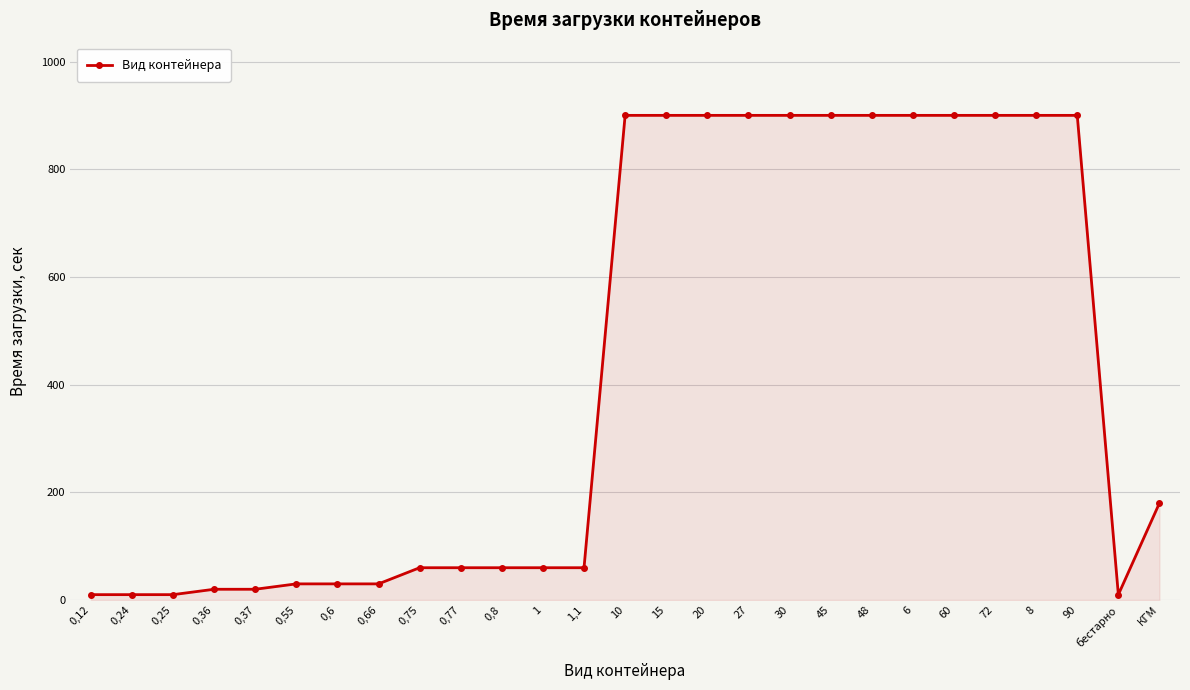

What is the greatest value displayed?

900